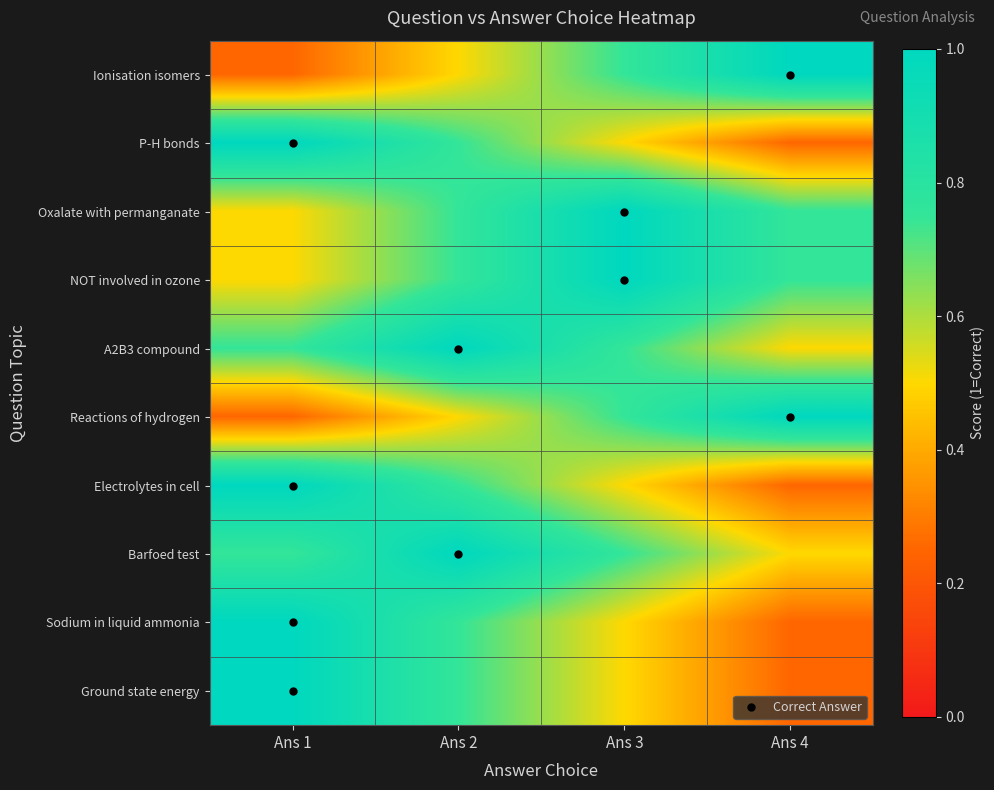

Reading left to right, list all the values displayed in this chart.

Ionisation isomers: Ans 1=0.2	Ans 2=0.5	Ans 3=0.8	Ans 4=1.0
P-H bonds: Ans 1=1.0	Ans 2=0.8	Ans 3=0.5	Ans 4=0.2
Oxalate with permanganate: Ans 1=0.5	Ans 2=0.8	Ans 3=1.0	Ans 4=0.8
NOT involved in ozone: Ans 1=0.5	Ans 2=0.8	Ans 3=1.0	Ans 4=0.8
A2B3 compound: Ans 1=0.8	Ans 2=1.0	Ans 3=0.8	Ans 4=0.5
Reactions of hydrogen: Ans 1=0.2	Ans 2=0.5	Ans 3=0.8	Ans 4=1.0
Electrolytes in cell: Ans 1=1.0	Ans 2=0.8	Ans 3=0.5	Ans 4=0.2
Barfoed test: Ans 1=0.8	Ans 2=1.0	Ans 3=0.8	Ans 4=0.5
Sodium in liquid ammonia: Ans 1=1.0	Ans 2=0.8	Ans 3=0.5	Ans 4=0.2
Ground state energy: Ans 1=1.0	Ans 2=0.8	Ans 3=0.5	Ans 4=0.2